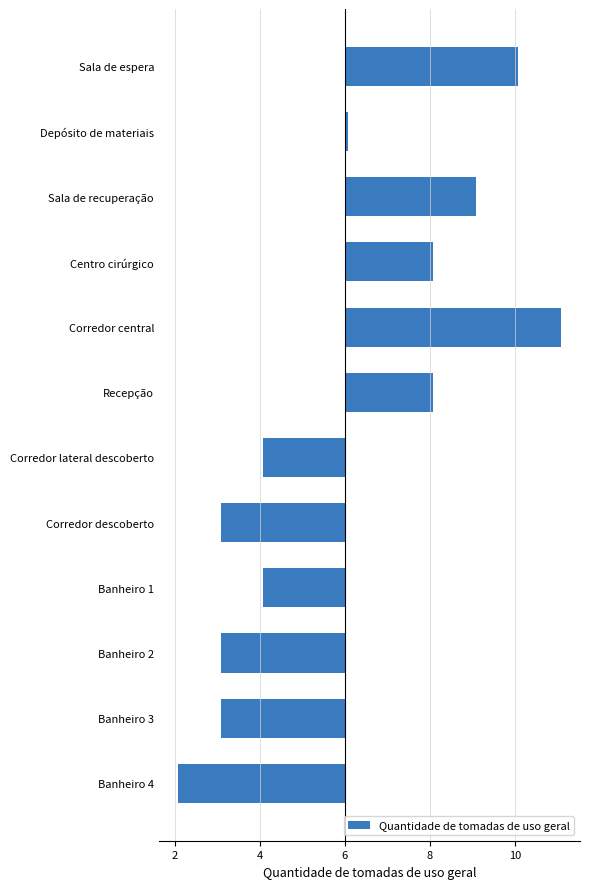

Are the bars horizontal?

Yes